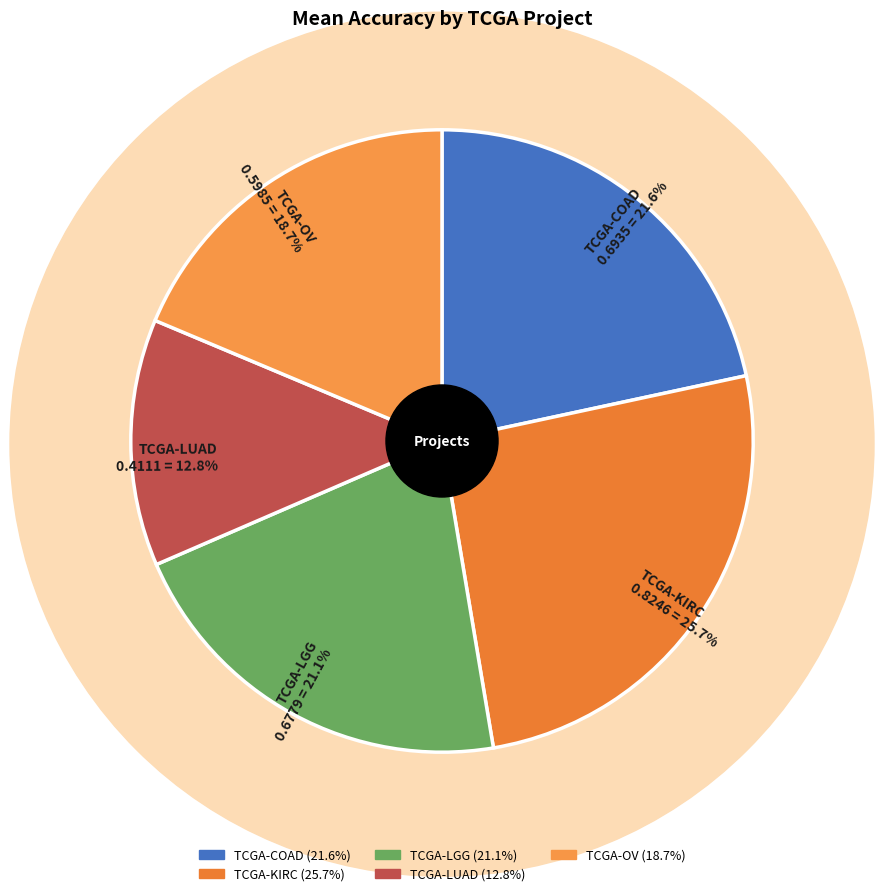

True or false: TCGA-OV accounts for 19% of the total.

True